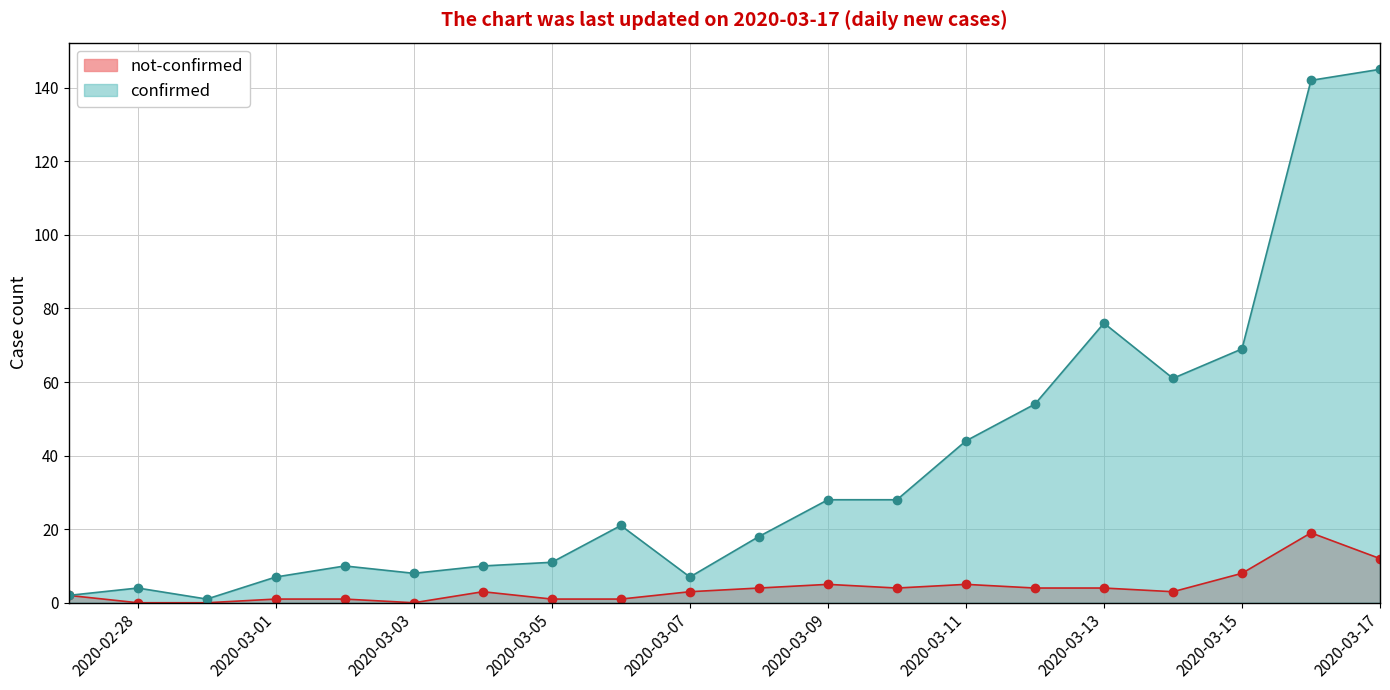

True or false: not-confirmed and confirmed intersect in this chart.

False